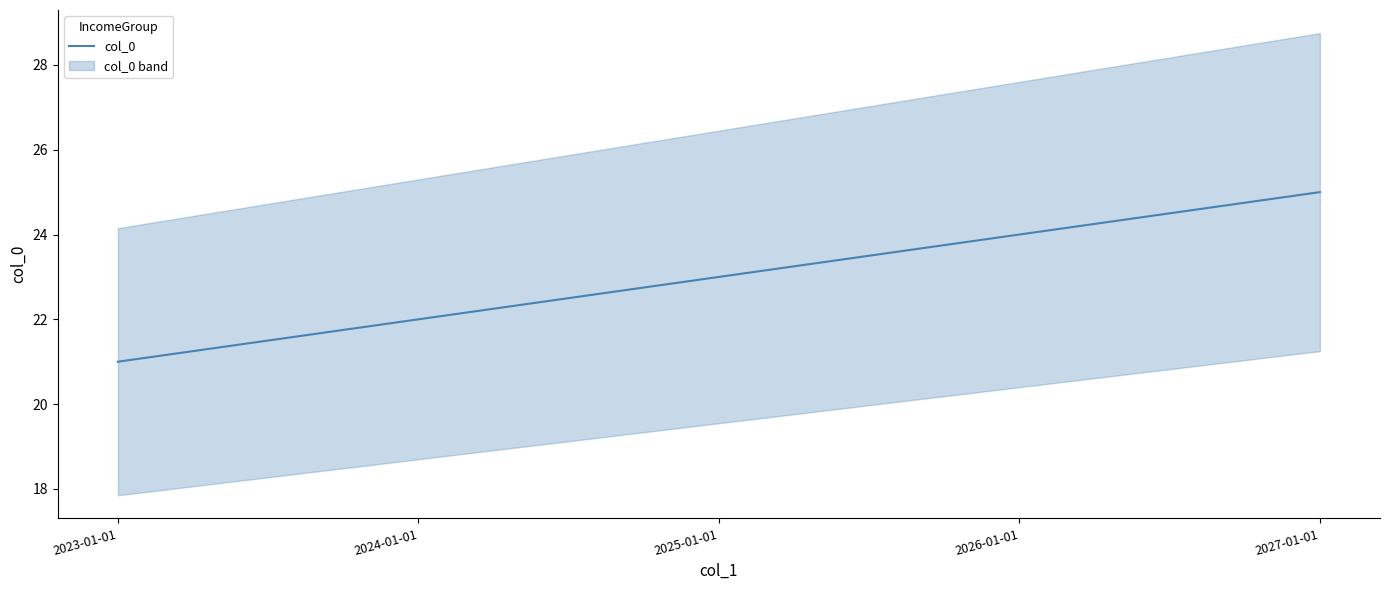

What is the label of the 4th point from the left?

2026-01-01